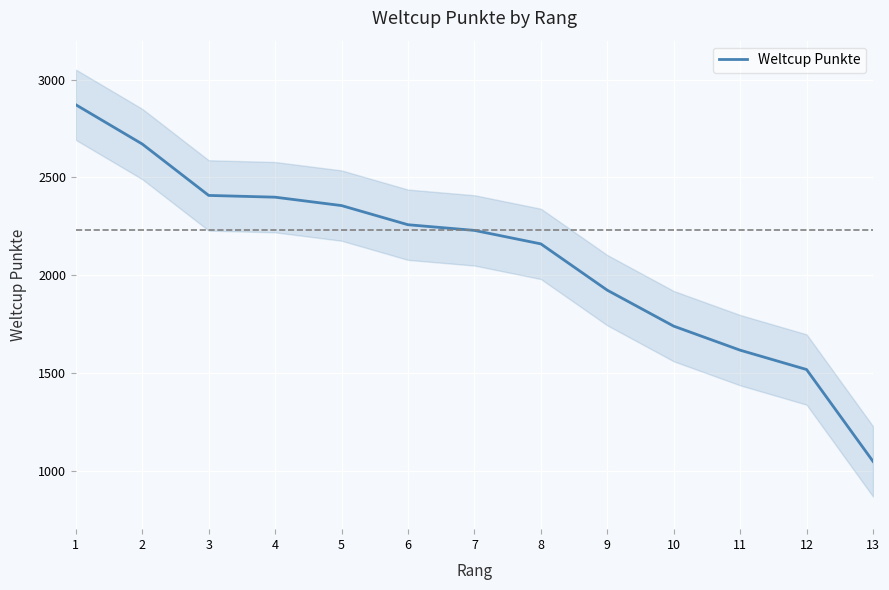

The value of Weltcup Punkte at 13 is 658. True or false?

False